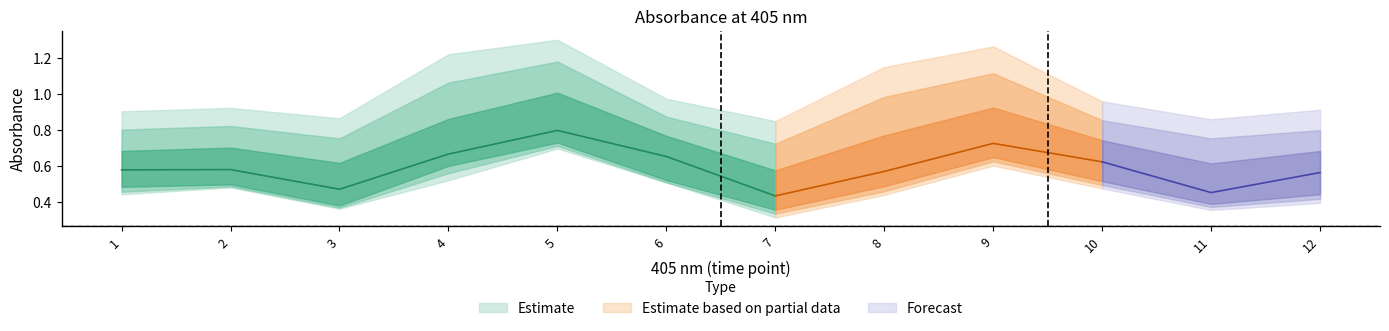

True or false: A7 and A4 cross at least once.

False